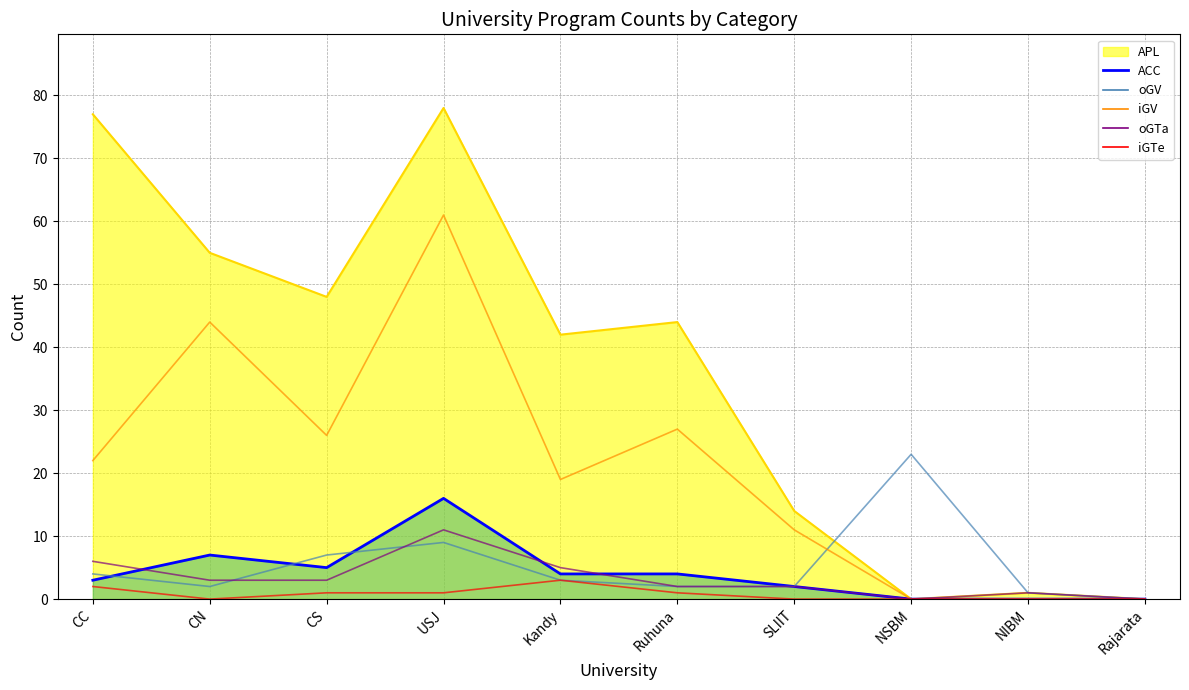

True or false: oGTa and iGV intersect in this chart.

False